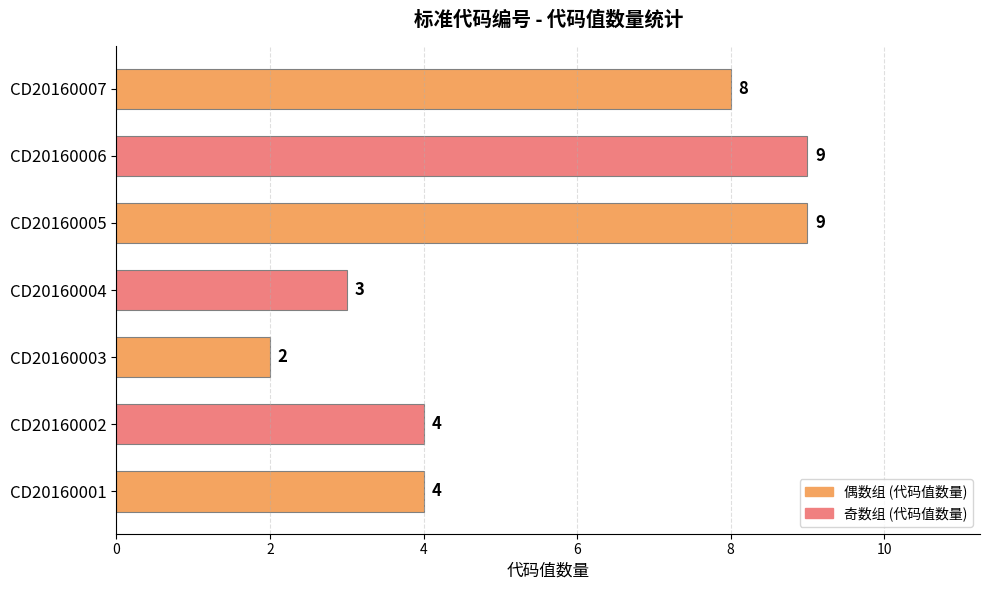

Reading bottom to top, list all the values displayed in this chart.

CD20160001=4	CD20160002=4	CD20160003=2	CD20160004=3	CD20160005=9	CD20160006=9	CD20160007=8